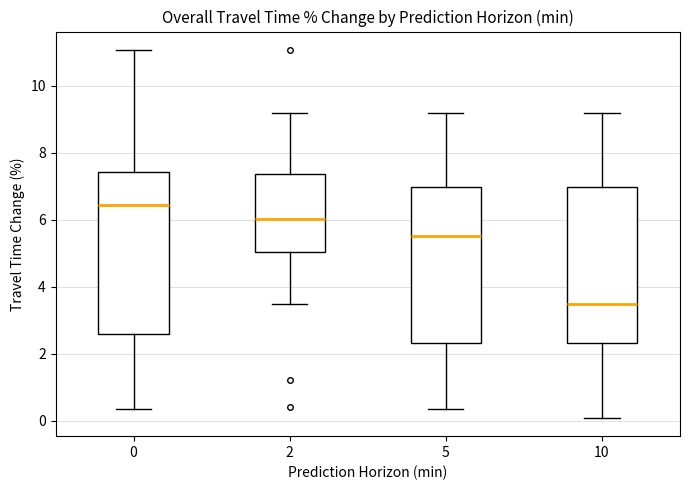

Reading left to right, read every box against the y-axis: the position of its median line, the range the box covers, and the ends of its whiskers. The values are not printed on the chart, so give them approximately, as read against the axis.

0: median 6.4, box 2.6 to 7.4, whiskers 0.4 to 11.0
2: median 6.0, box 5.0 to 7.4, whiskers 3.4 to 9.2
5: median 5.6, box 2.4 to 7.0, whiskers 0.4 to 9.2
10: median 3.4, box 2.4 to 7.0, whiskers 0.0 to 9.2